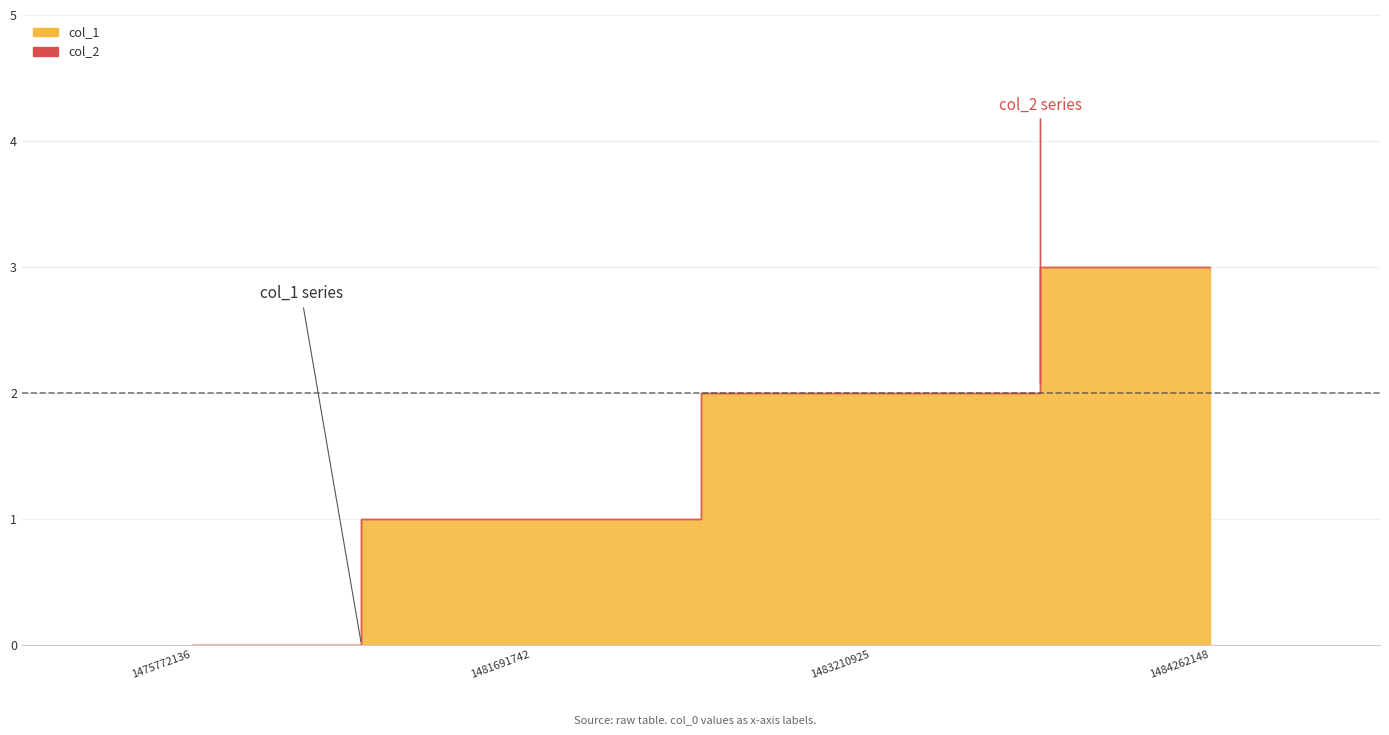

Rank the series by their maximum value, from lowest to highest.

col_2, col_1